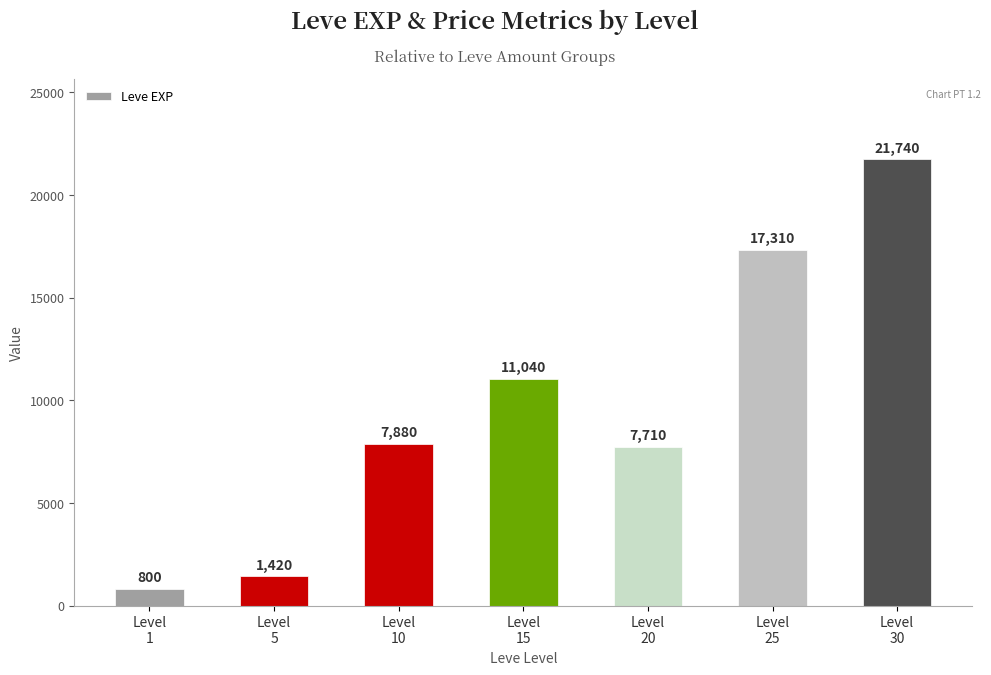

Which label corresponds to the smallest value in the chart?

Level
1